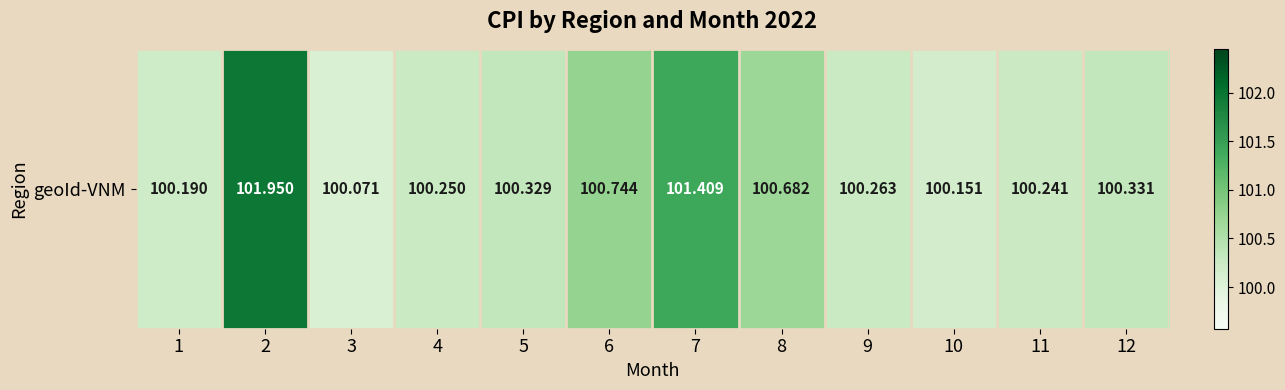

What is the ratio of the value at 4 to the value at 8?

1.0